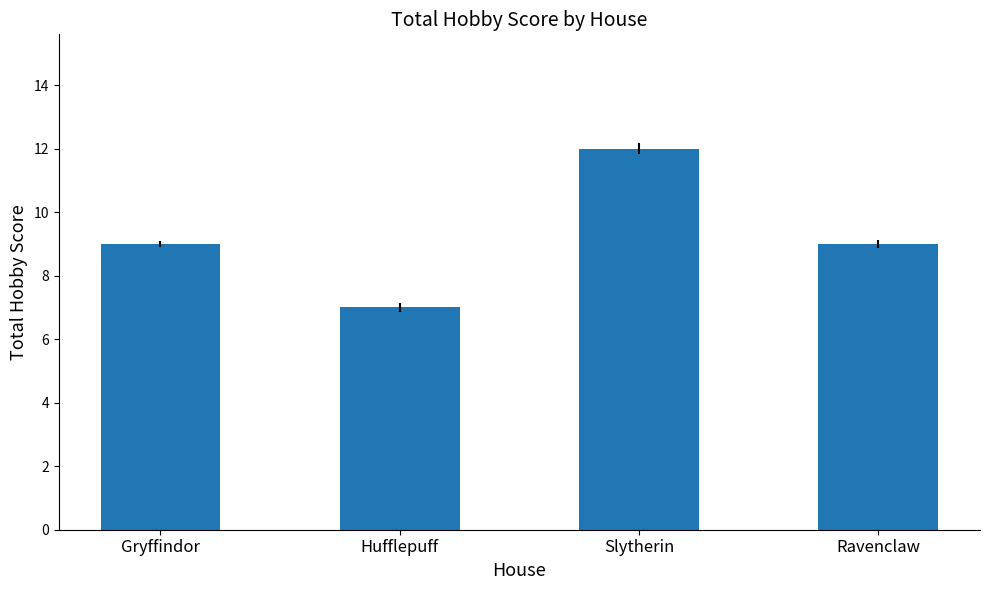

Which category has the lowest value across all series?

Hufflepuff